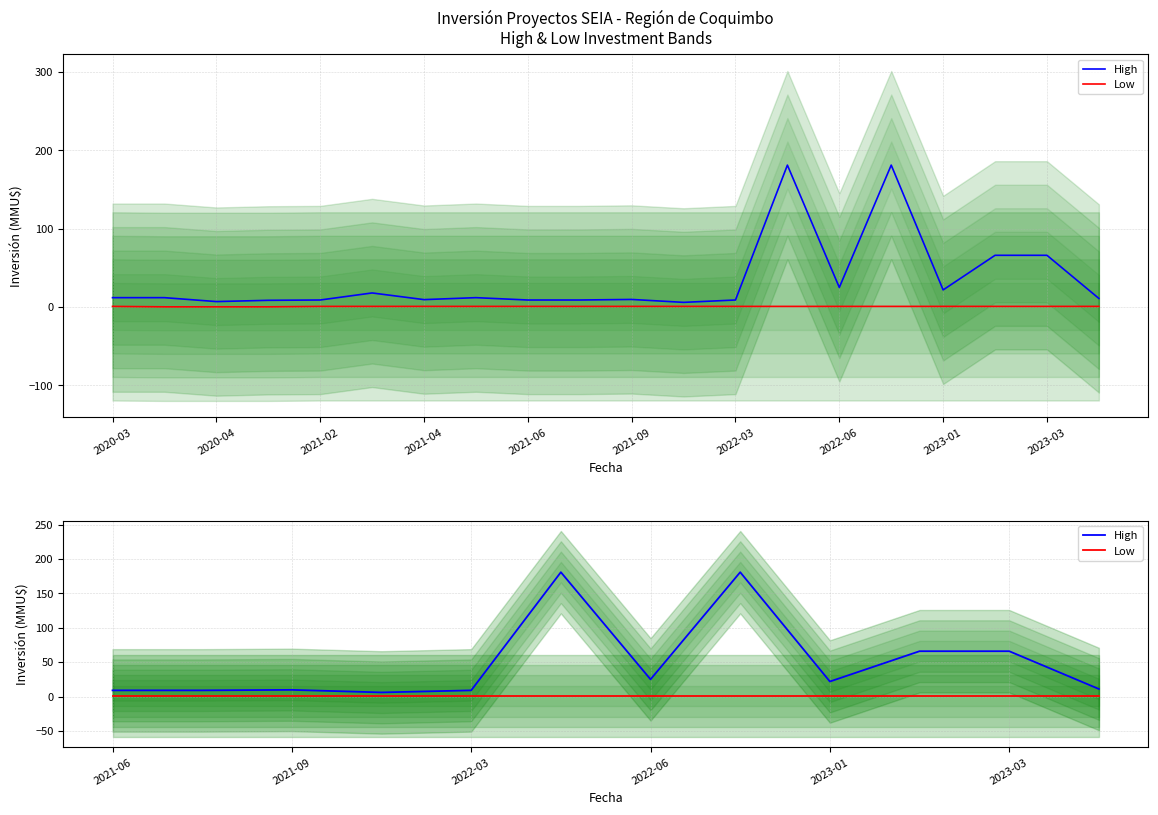

What is the label of the 2nd point from the left?

2020-04